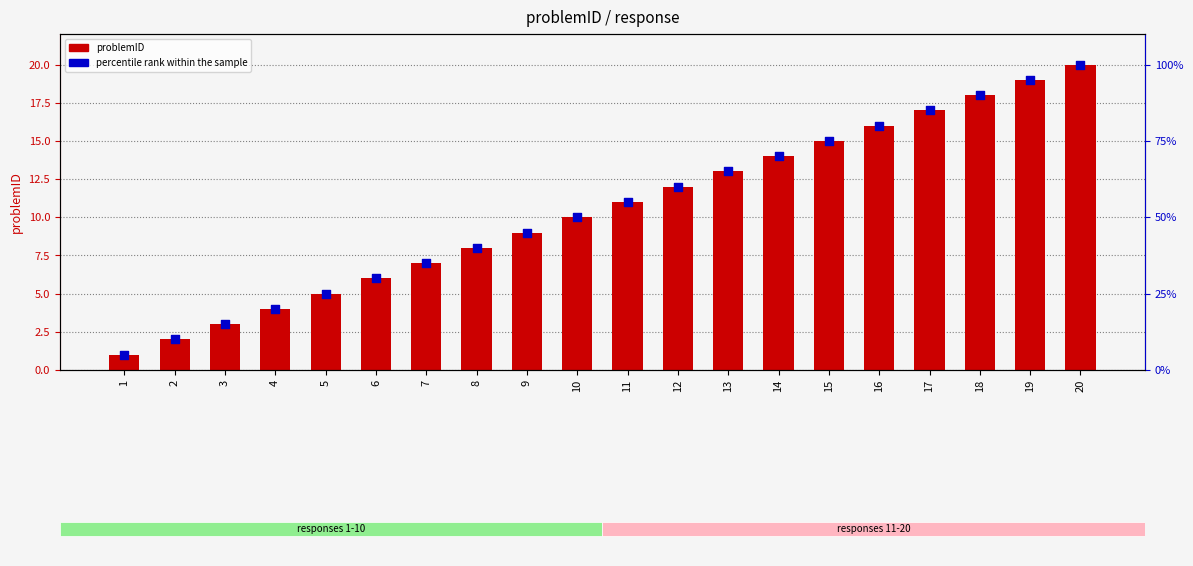

What is the total value across all series at 8?

48.0